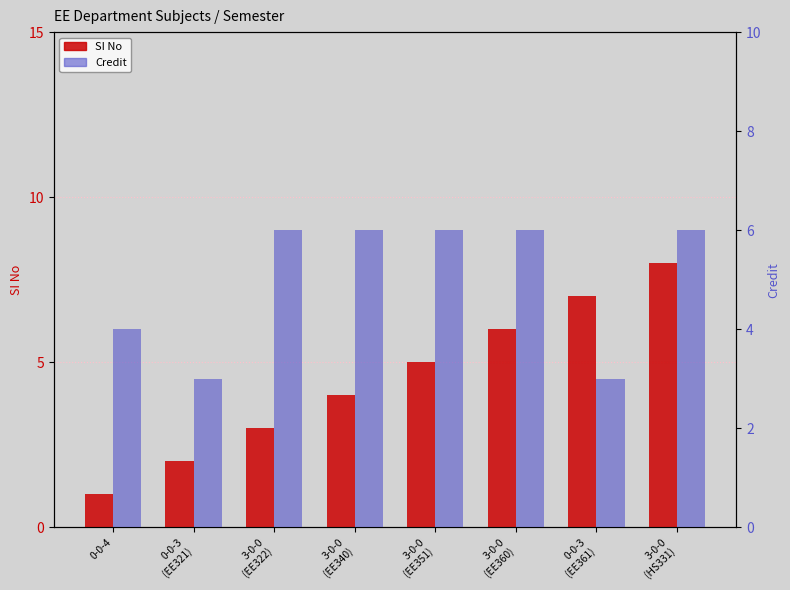

Are the bars horizontal?

No